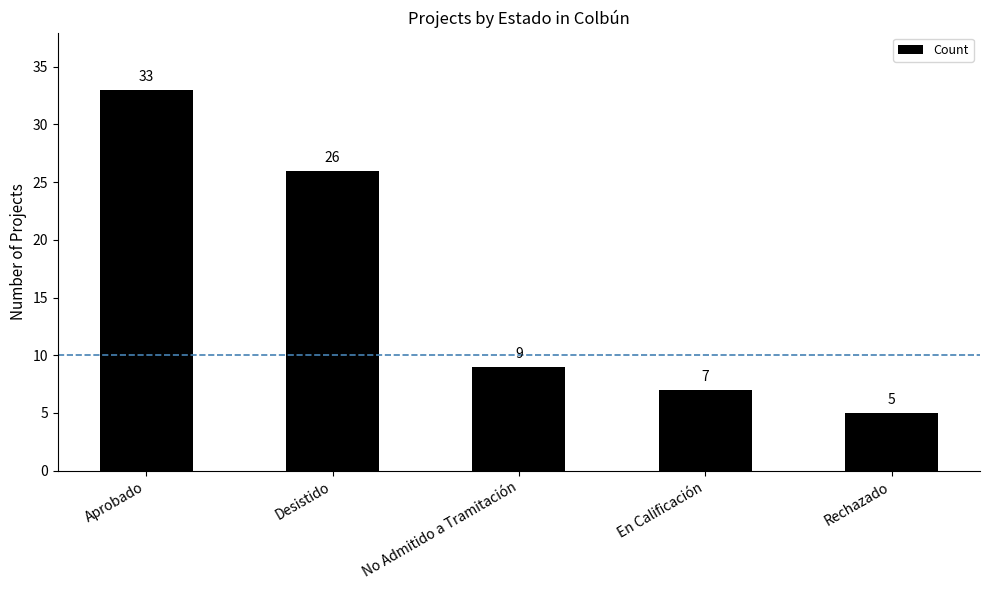

Does the chart contain any negative values?

No